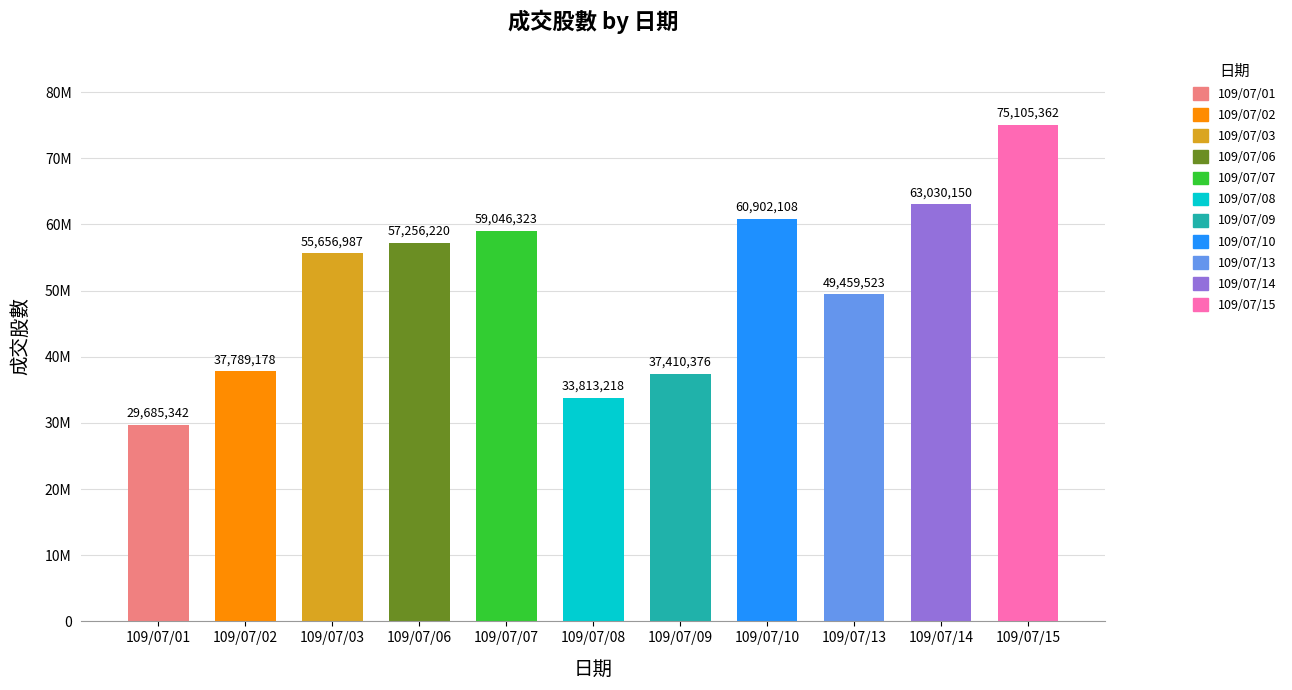

Reading left to right, list all the values displayed in this chart.

109/07/01=29685342	109/07/02=37789178	109/07/03=55656987	109/07/06=57256220	109/07/07=59046323	109/07/08=33813218	109/07/09=37410376	109/07/10=60902108	109/07/13=49459523	109/07/14=63030150	109/07/15=75105362